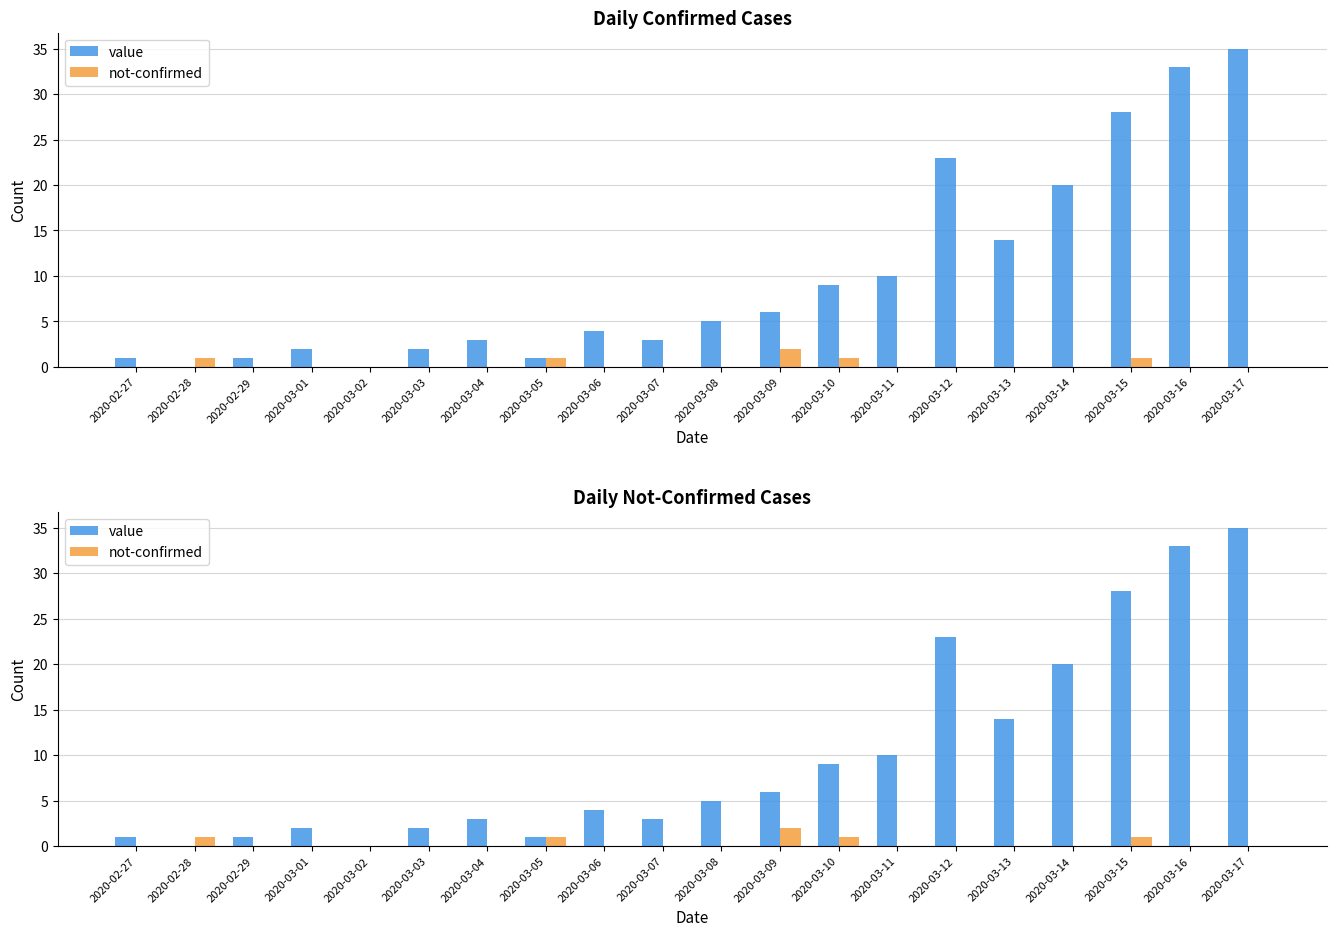

Which category has the highest value in the value series?

2020-03-17